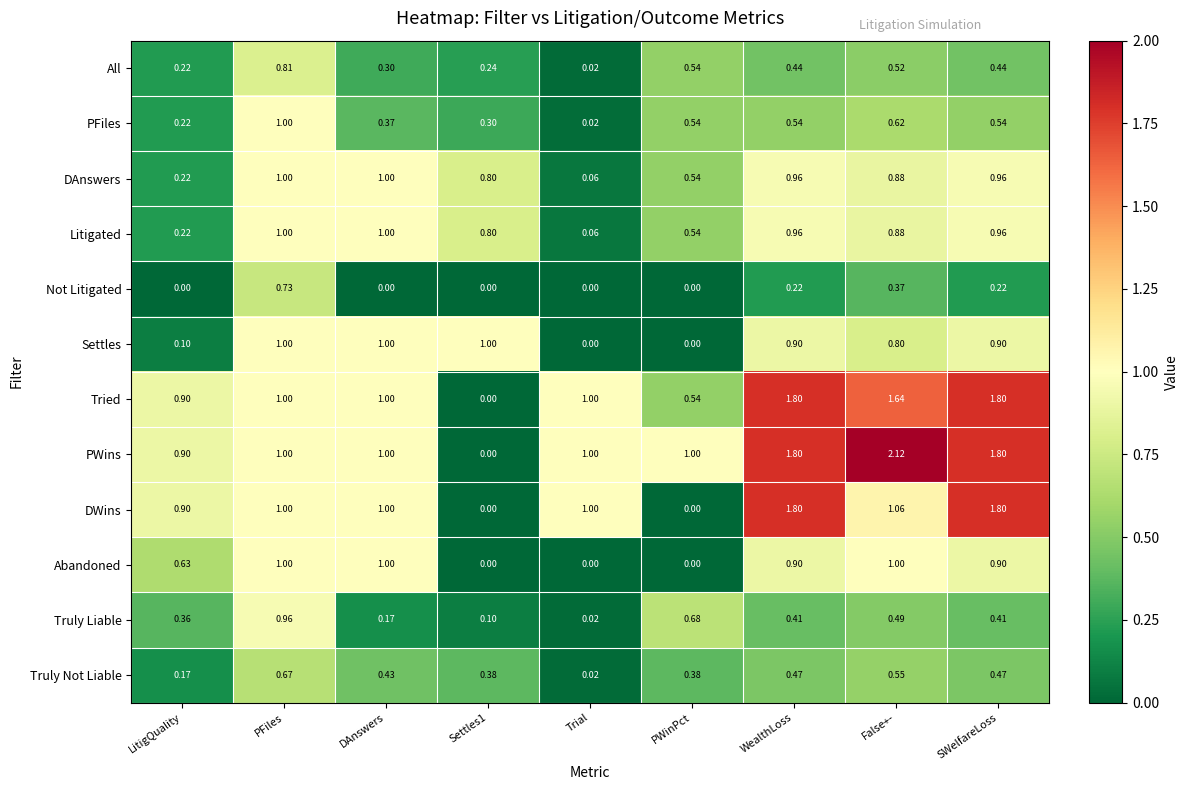

At how many categories does at least one series exceed 0?

9